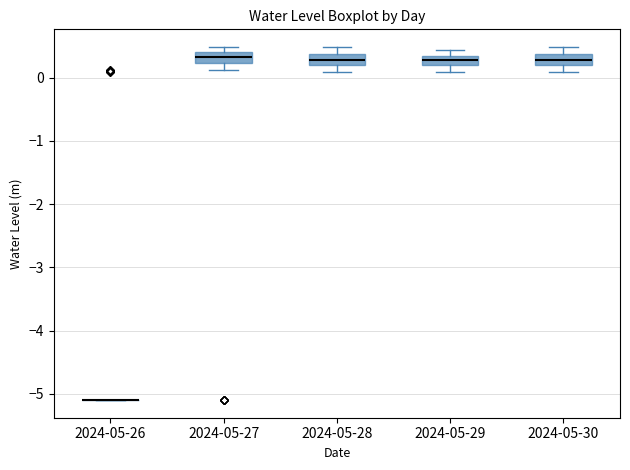

Reading left to right, read every box against the y-axis: the position of its median line, the range the box covers, and the ends of its whiskers. The values are not printed on the chart, so give them approximately, as read against the axis.

2024-05-26: box collapsed to a line at -5.1, whiskers -5.1 to -5.1
2024-05-27: median 0.3, box 0.2 to 0.4, whiskers 0.1 to 0.5
2024-05-28: median 0.3, box 0.2 to 0.4, whiskers 0.1 to 0.5
2024-05-29: median 0.3 (inside the box), box 0.2 to 0.3, whiskers 0.1 to 0.4
2024-05-30: median 0.3, box 0.2 to 0.4, whiskers 0.1 to 0.5